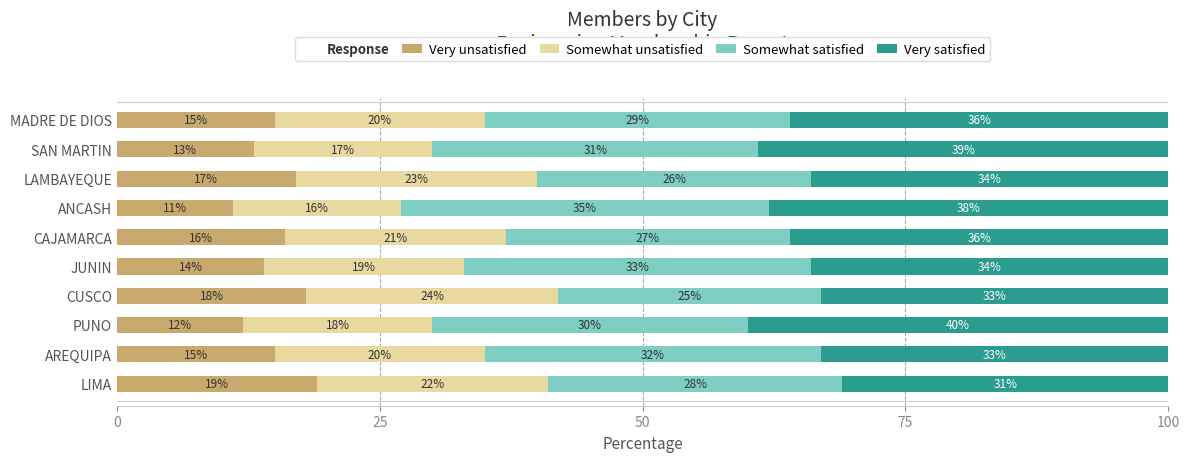

What is the highest value of the Very unsatisfied series?

19.0